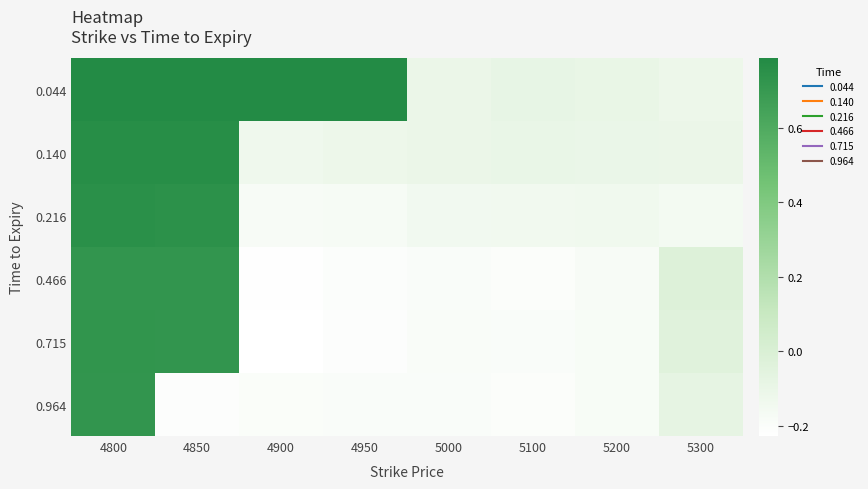

Rank the series at 4900 from lowest to highest value.

0.715, 0.466, 0.964, 0.216, 0.140, 0.044